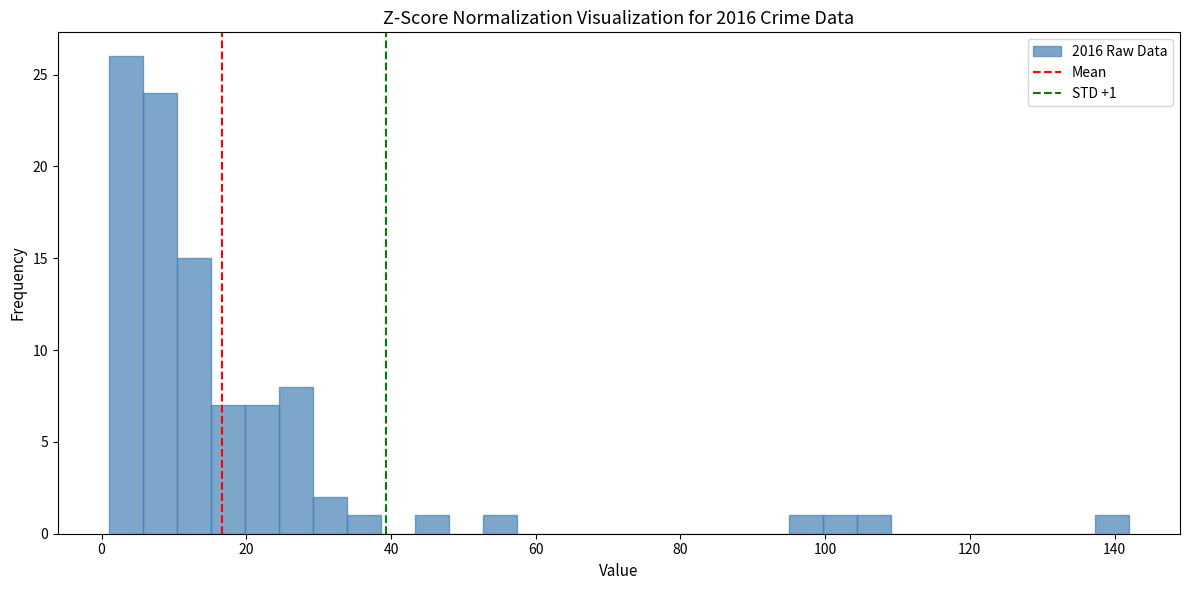

Read against the x-axis, roughly where is the centre of the tallest bar?

4